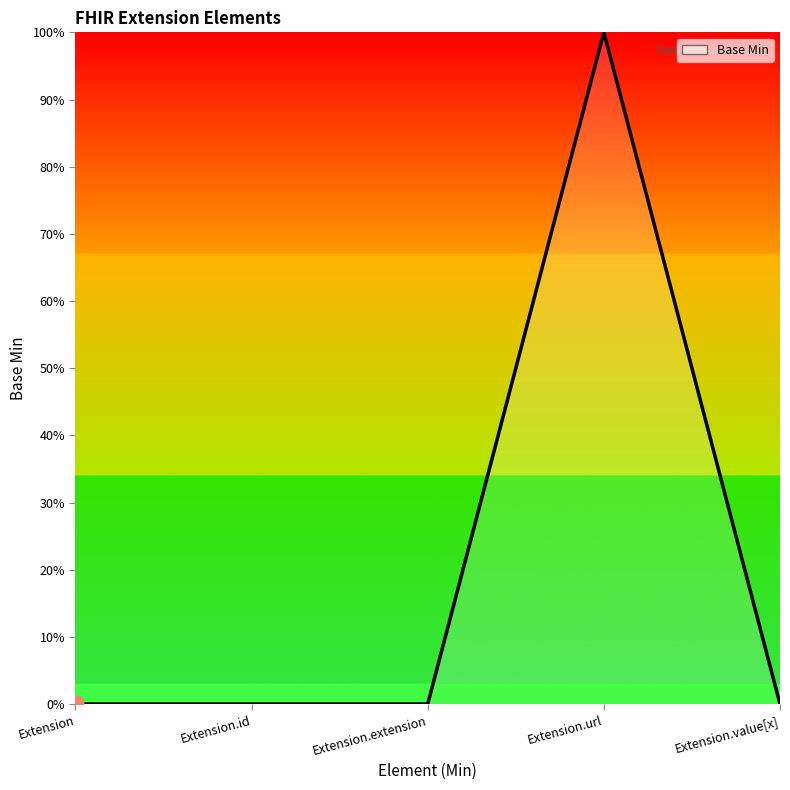

Is this an area chart (filled region under the line)?

Yes